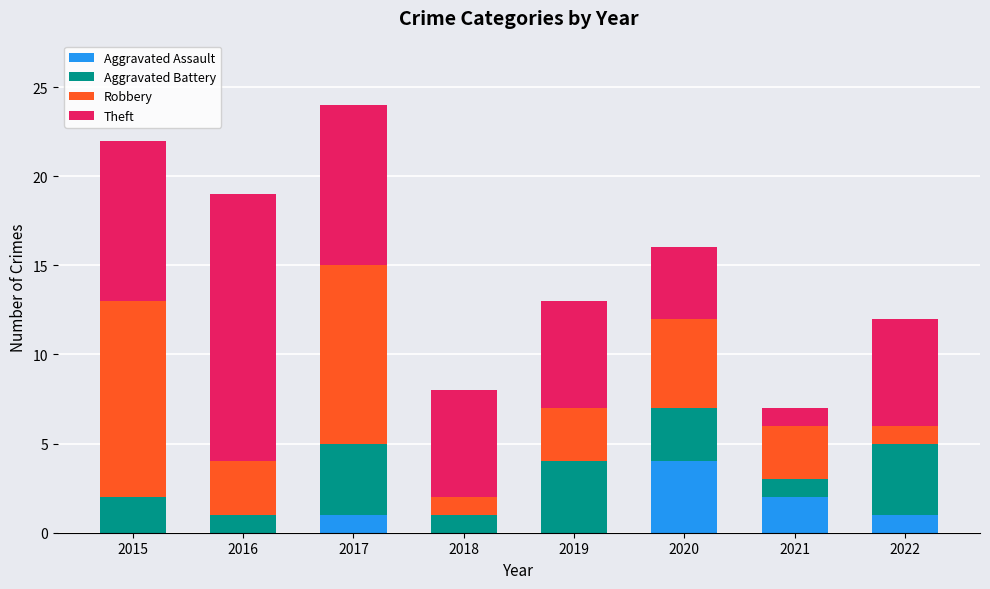

The Aggravated Assault series shows 2 at 2016. True or false?

False